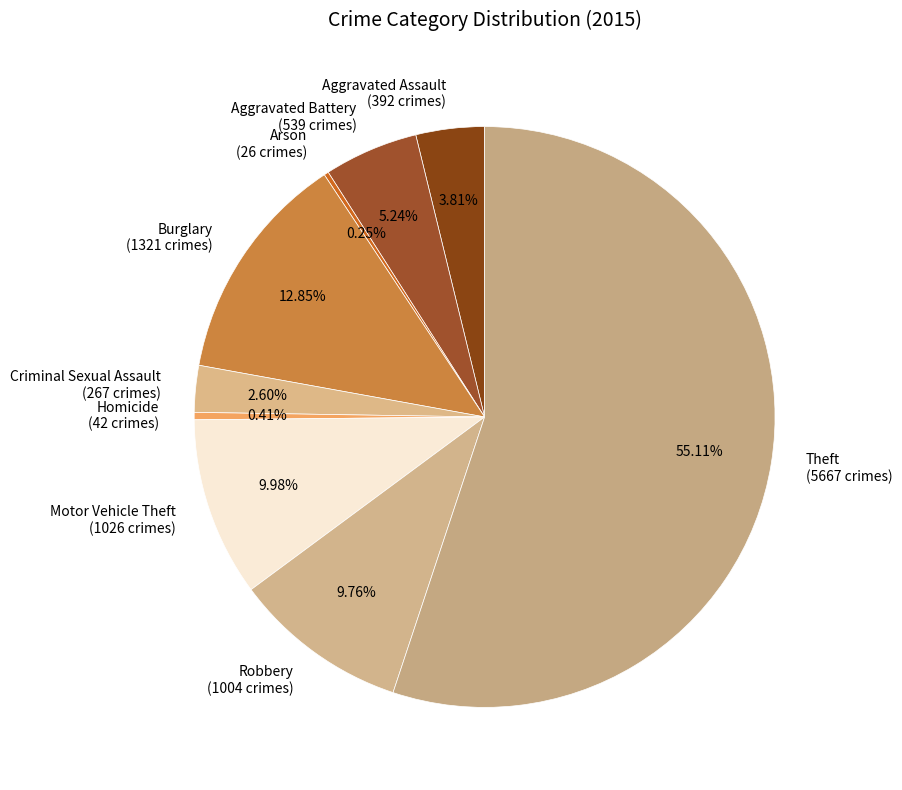

Does Theft represent more than half of the total?

Yes